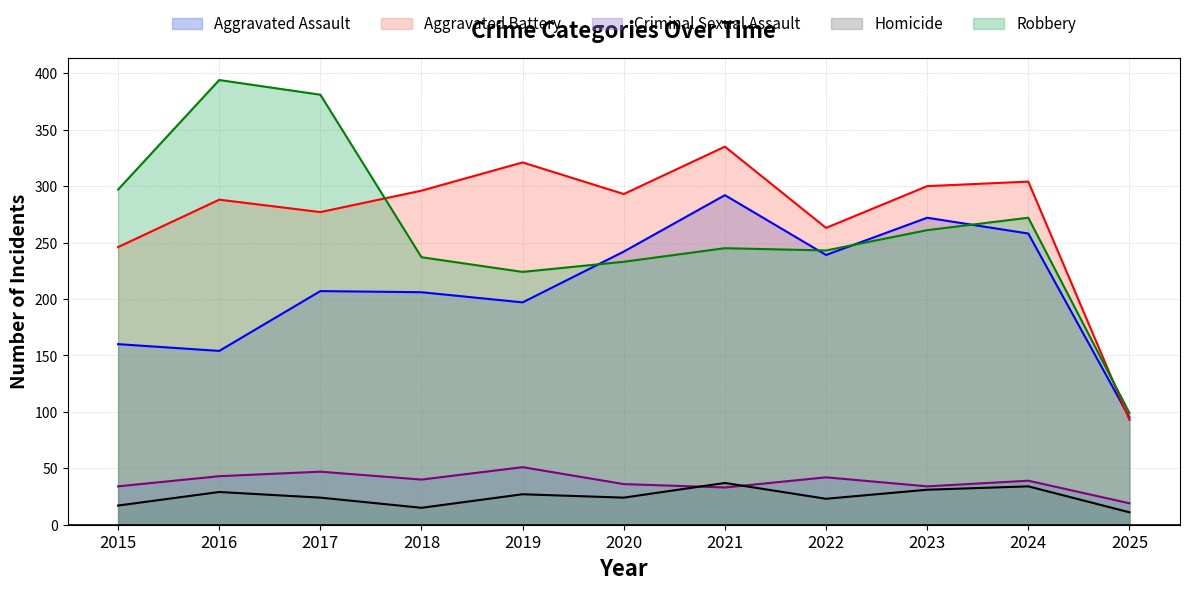

How many lines are shown in the chart?

5